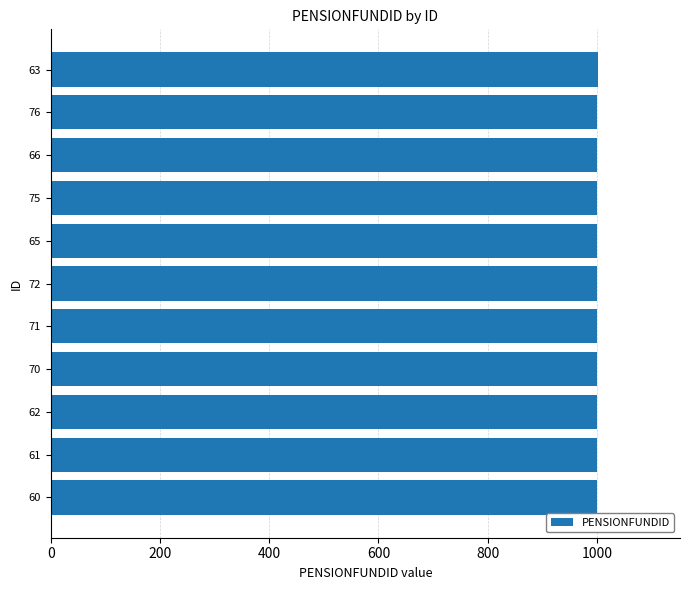

What is the maximum value shown in the chart?

1002